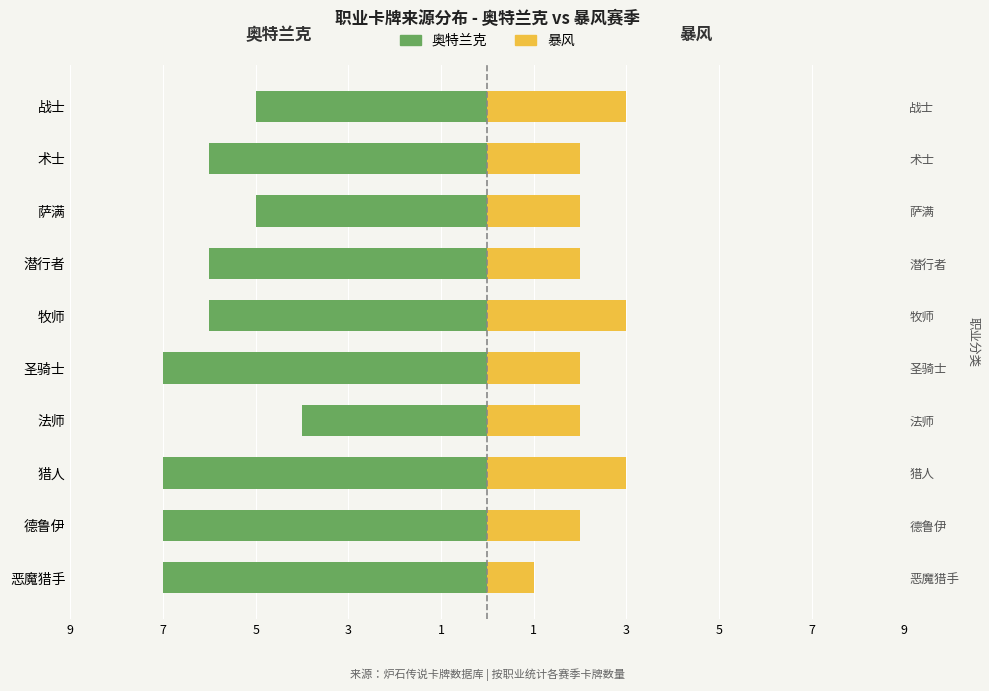

What is the lowest value of the 暴风 series?

1